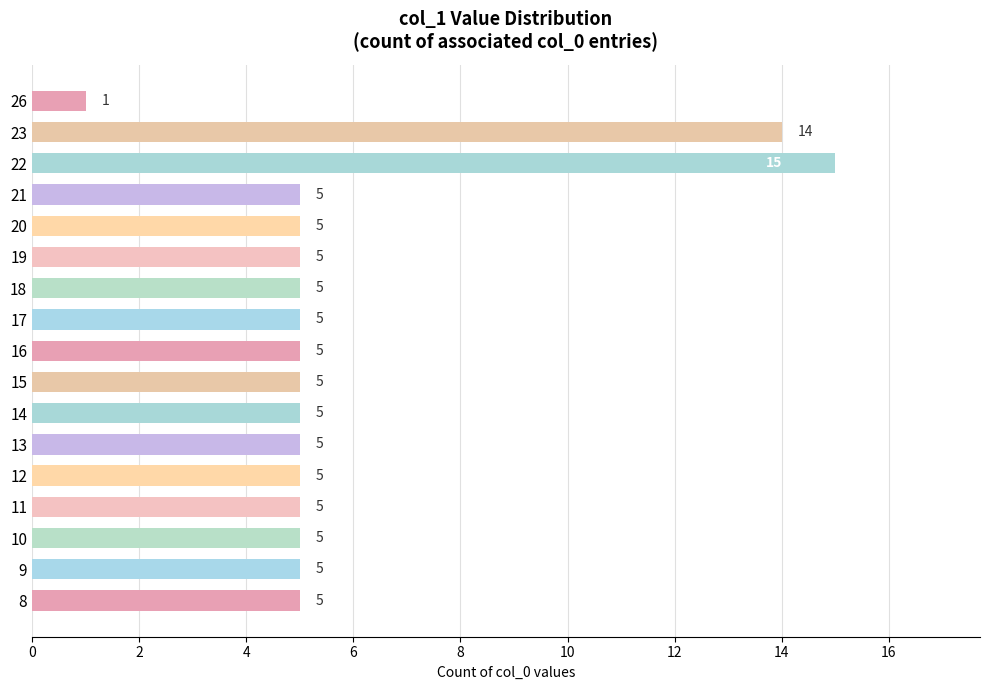

Reading bottom to top, what are all the values shown in this chart?

8=5	9=5	10=5	11=5	12=5	13=5	14=5	15=5	16=5	17=5	18=5	19=5	20=5	21=5	22=15	23=14	26=1